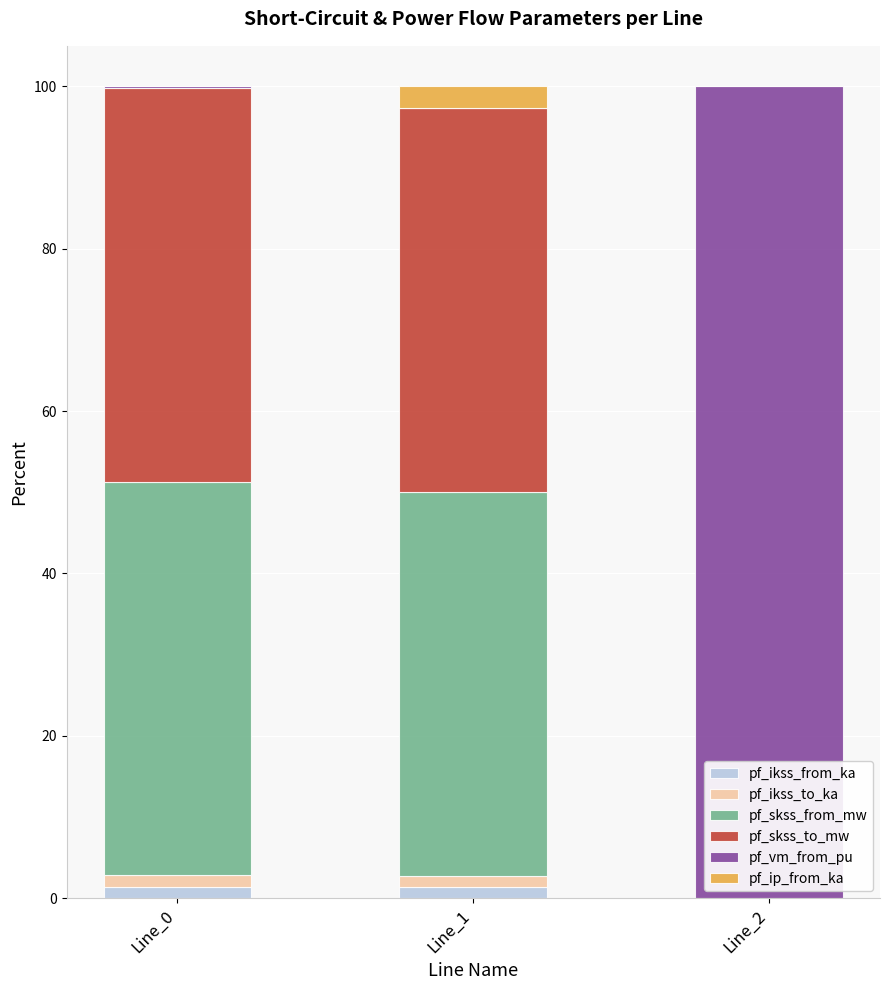

What are all the series names shown in the legend?

pf_ikss_from_ka, pf_ikss_to_ka, pf_skss_from_mw, pf_skss_to_mw, pf_vm_from_pu, pf_ip_from_ka